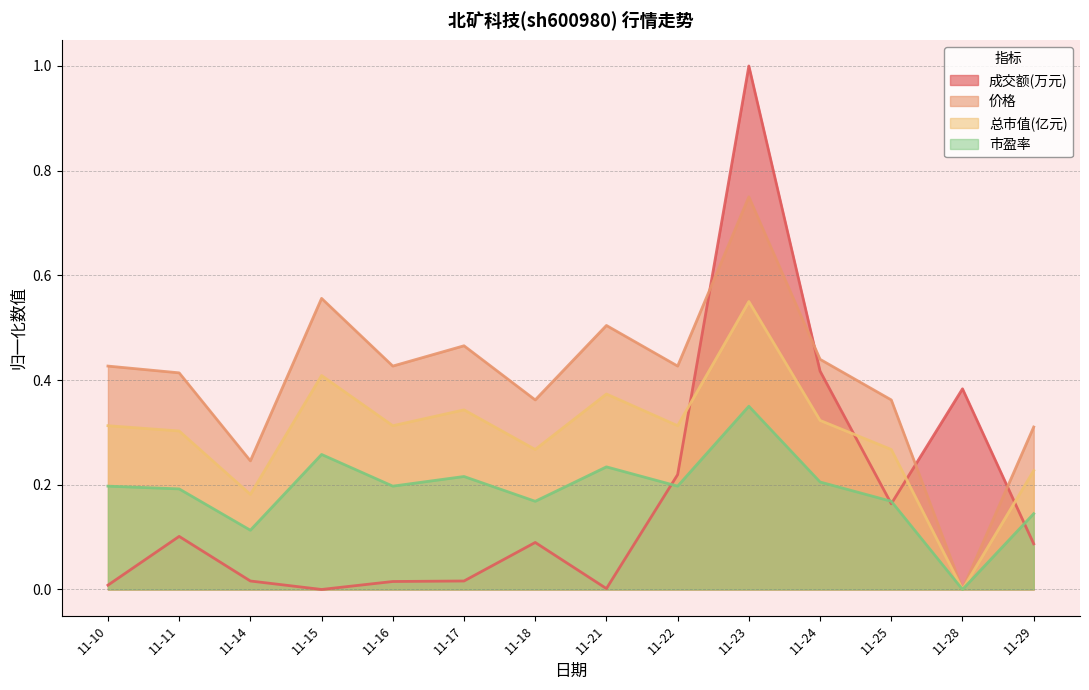

What is the value of the 市盈率 point at the 9th from the left?

0.2